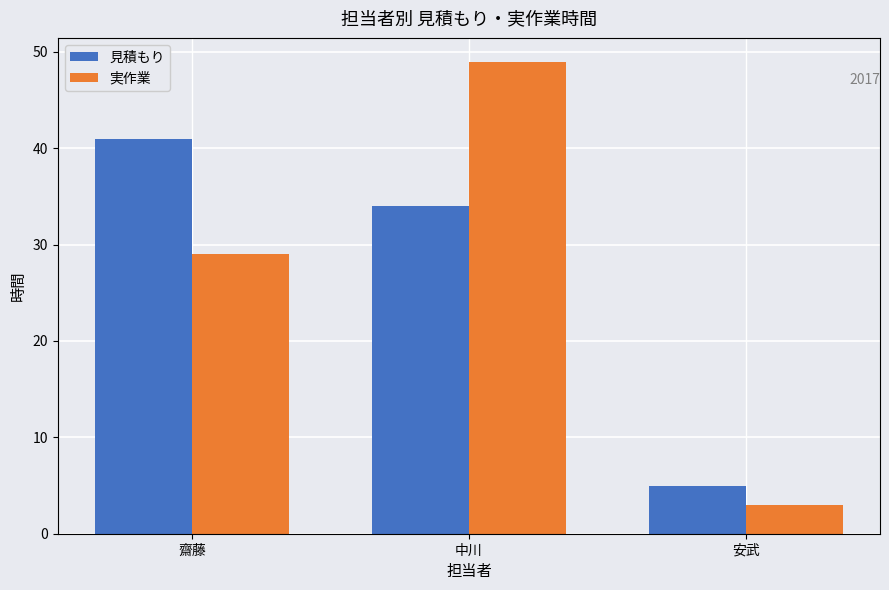

What is the smallest value displayed?

3